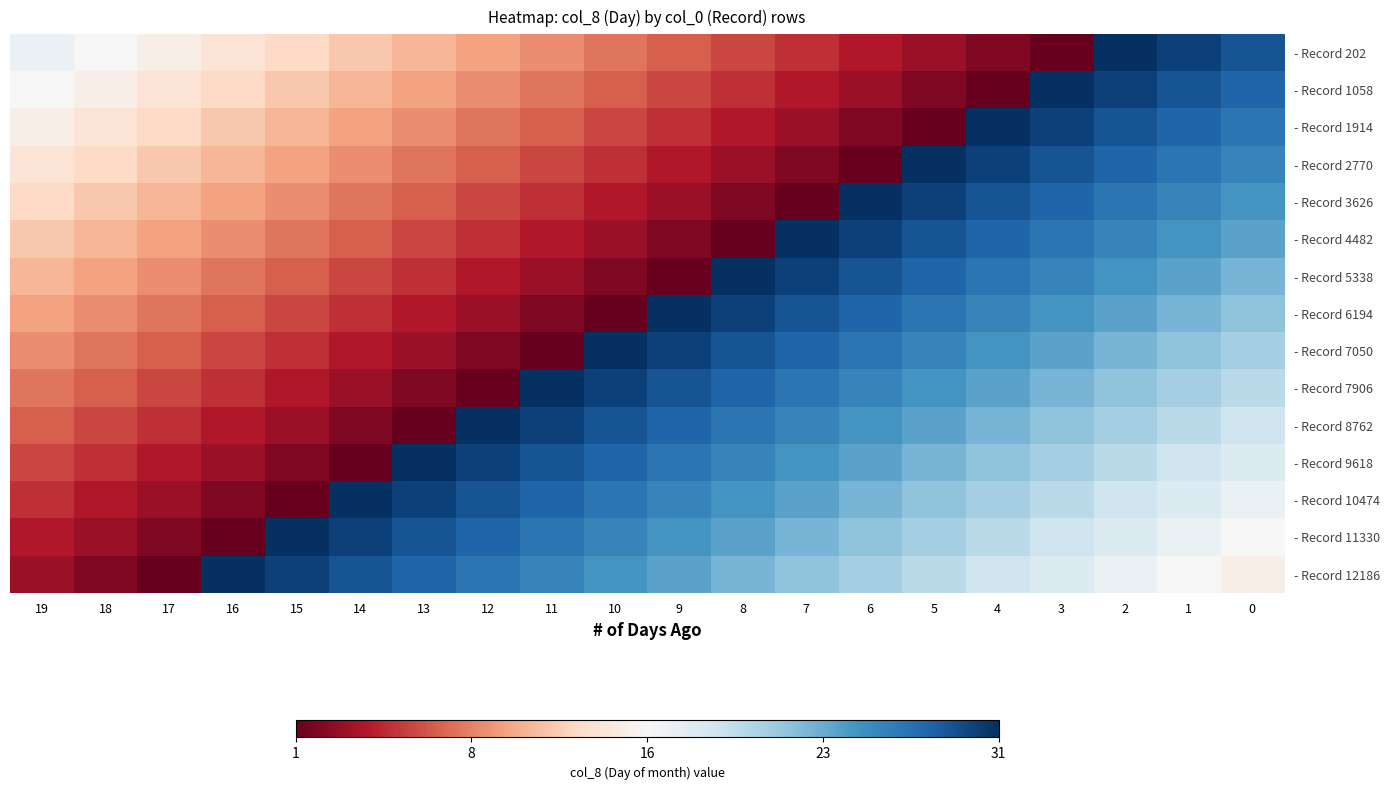

Reading left to right, transcribe all the data shown in this chart.

- Record 202: 19=17	18=16	17=15	16=14	15=13	14=12	13=11	12=10	11=9	10=8	9=7	8=6	7=5	6=4	5=3	4=2	3=1	2=31	1=30	0=29
- Record 1058: 19=16	18=15	17=14	16=13	15=12	14=11	13=10	12=9	11=8	10=7	9=6	8=5	7=4	6=3	5=2	4=1	3=31	2=30	1=29	0=28
- Record 1914: 19=15	18=14	17=13	16=12	15=11	14=10	13=9	12=8	11=7	10=6	9=5	8=4	7=3	6=2	5=1	4=31	3=30	2=29	1=28	0=27
- Record 2770: 19=14	18=13	17=12	16=11	15=10	14=9	13=8	12=7	11=6	10=5	9=4	8=3	7=2	6=1	5=31	4=30	3=29	2=28	1=27	0=26
- Record 3626: 19=13	18=12	17=11	16=10	15=9	14=8	13=7	12=6	11=5	10=4	9=3	8=2	7=1	6=31	5=30	4=29	3=28	2=27	1=26	0=25
- Record 4482: 19=12	18=11	17=10	16=9	15=8	14=7	13=6	12=5	11=4	10=3	9=2	8=1	7=31	6=30	5=29	4=28	3=27	2=26	1=25	0=24
- Record 5338: 19=11	18=10	17=9	16=8	15=7	14=6	13=5	12=4	11=3	10=2	9=1	8=31	7=30	6=29	5=28	4=27	3=26	2=25	1=24	0=23
- Record 6194: 19=10	18=9	17=8	16=7	15=6	14=5	13=4	12=3	11=2	10=1	9=31	8=30	7=29	6=28	5=27	4=26	3=25	2=24	1=23	0=22
- Record 7050: 19=9	18=8	17=7	16=6	15=5	14=4	13=3	12=2	11=1	10=31	9=30	8=29	7=28	6=27	5=26	4=25	3=24	2=23	1=22	0=21
- Record 7906: 19=8	18=7	17=6	16=5	15=4	14=3	13=2	12=1	11=31	10=30	9=29	8=28	7=27	6=26	5=25	4=24	3=23	2=22	1=21	0=20
- Record 8762: 19=7	18=6	17=5	16=4	15=3	14=2	13=1	12=31	11=30	10=29	9=28	8=27	7=26	6=25	5=24	4=23	3=22	2=21	1=20	0=19
- Record 9618: 19=6	18=5	17=4	16=3	15=2	14=1	13=31	12=30	11=29	10=28	9=27	8=26	7=25	6=24	5=23	4=22	3=21	2=20	1=19	0=18
- Record 10474: 19=5	18=4	17=3	16=2	15=1	14=31	13=30	12=29	11=28	10=27	9=26	8=25	7=24	6=23	5=22	4=21	3=20	2=19	1=18	0=17
- Record 11330: 19=4	18=3	17=2	16=1	15=31	14=30	13=29	12=28	11=27	10=26	9=25	8=24	7=23	6=22	5=21	4=20	3=19	2=18	1=17	0=16
- Record 12186: 19=3	18=2	17=1	16=31	15=30	14=29	13=28	12=27	11=26	10=25	9=24	8=23	7=22	6=21	5=20	4=19	3=18	2=17	1=16	0=15